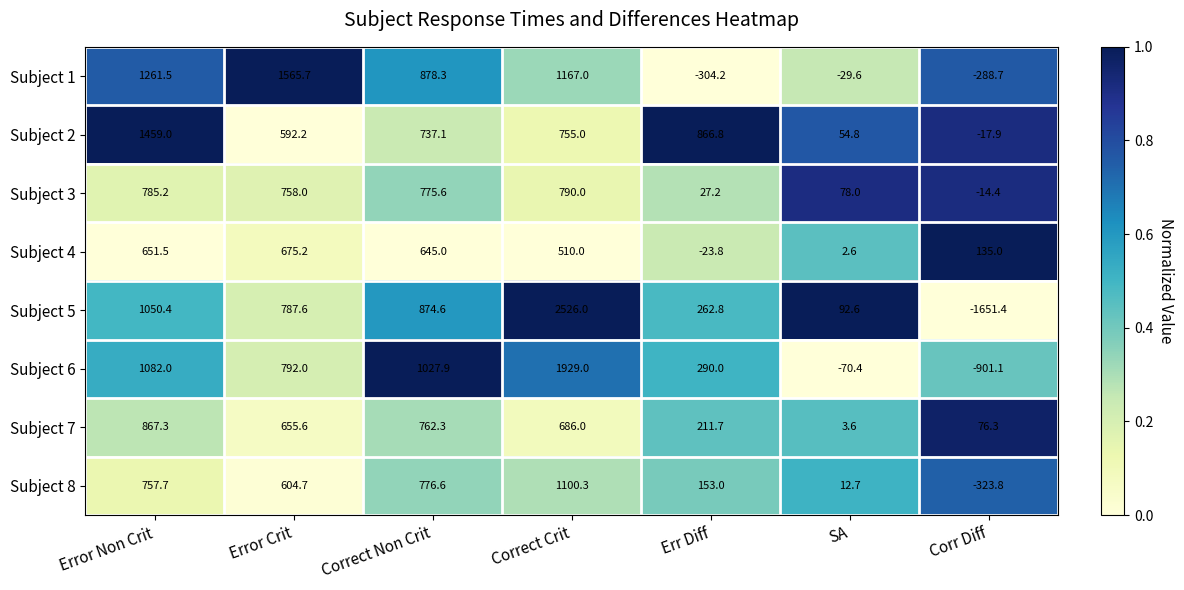

What is the difference between the second highest and minimum values in the Subject 7 series?

758.7